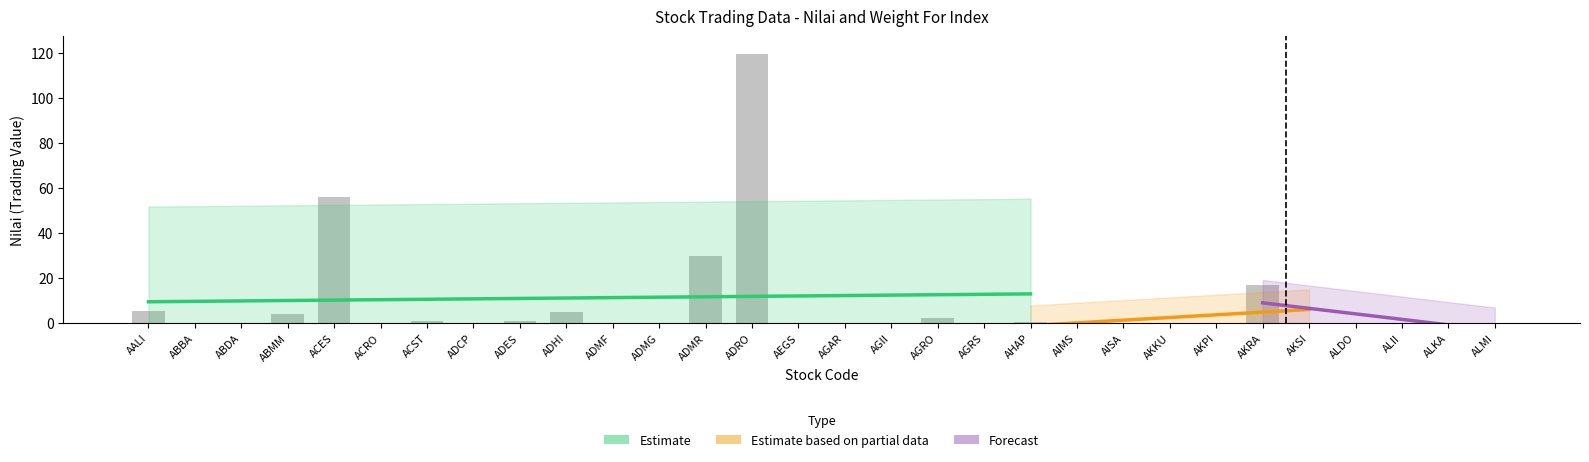

List the labels in order of value, largest first.

ADRO, ACES, ADMR, AKRA, AALI, ADHI, ABMM, AGRO, ACST, ADES, AHAP, ADMF, ALII, ACRO, AISA, AGII, AKSI, AGRS, ALDO, AEGS, AKPI, AIMS, ABBA, ADMG, ALKA, ADCP, AKKU, ALMI, ABDA, AGAR